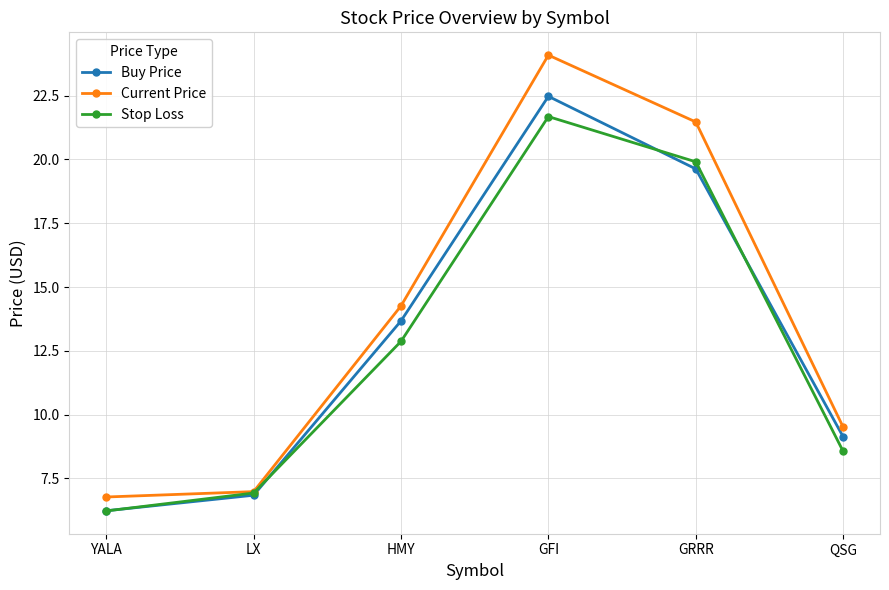

What position from the right is HMY?

4